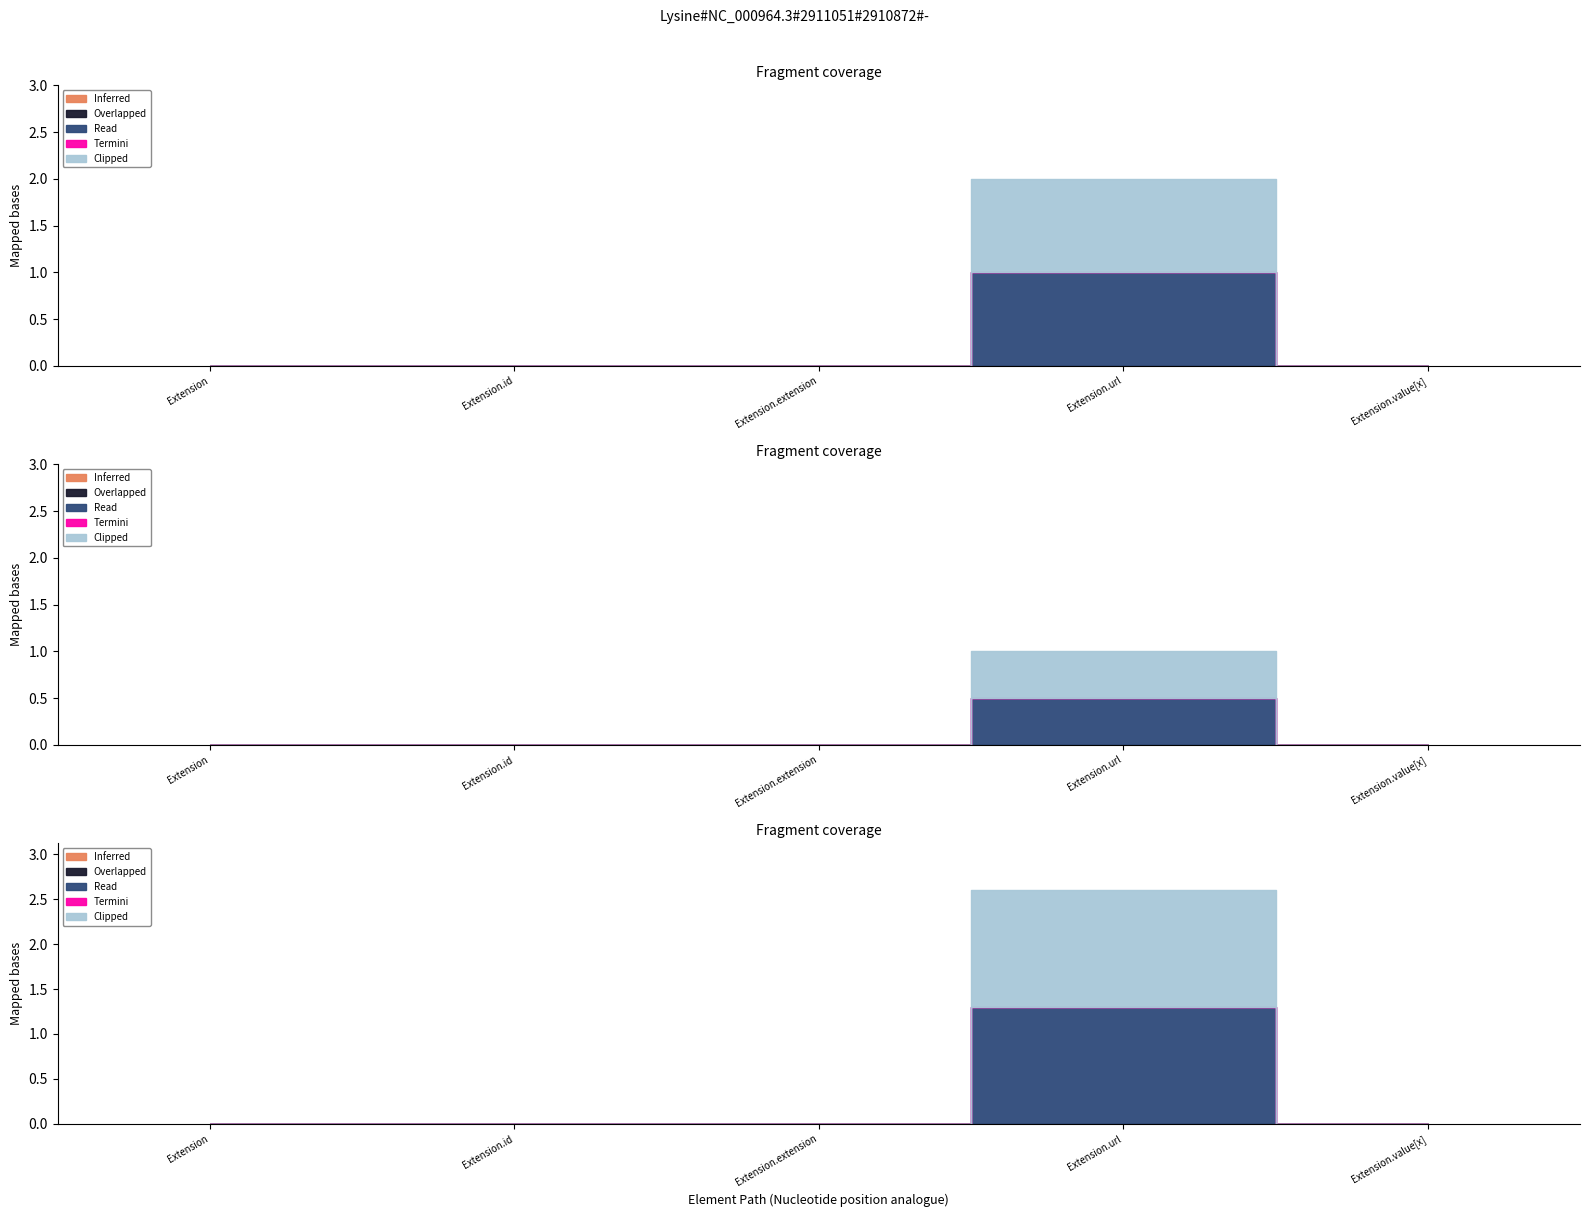

What is the label of the 1st point from the right?

Extension.value[x]